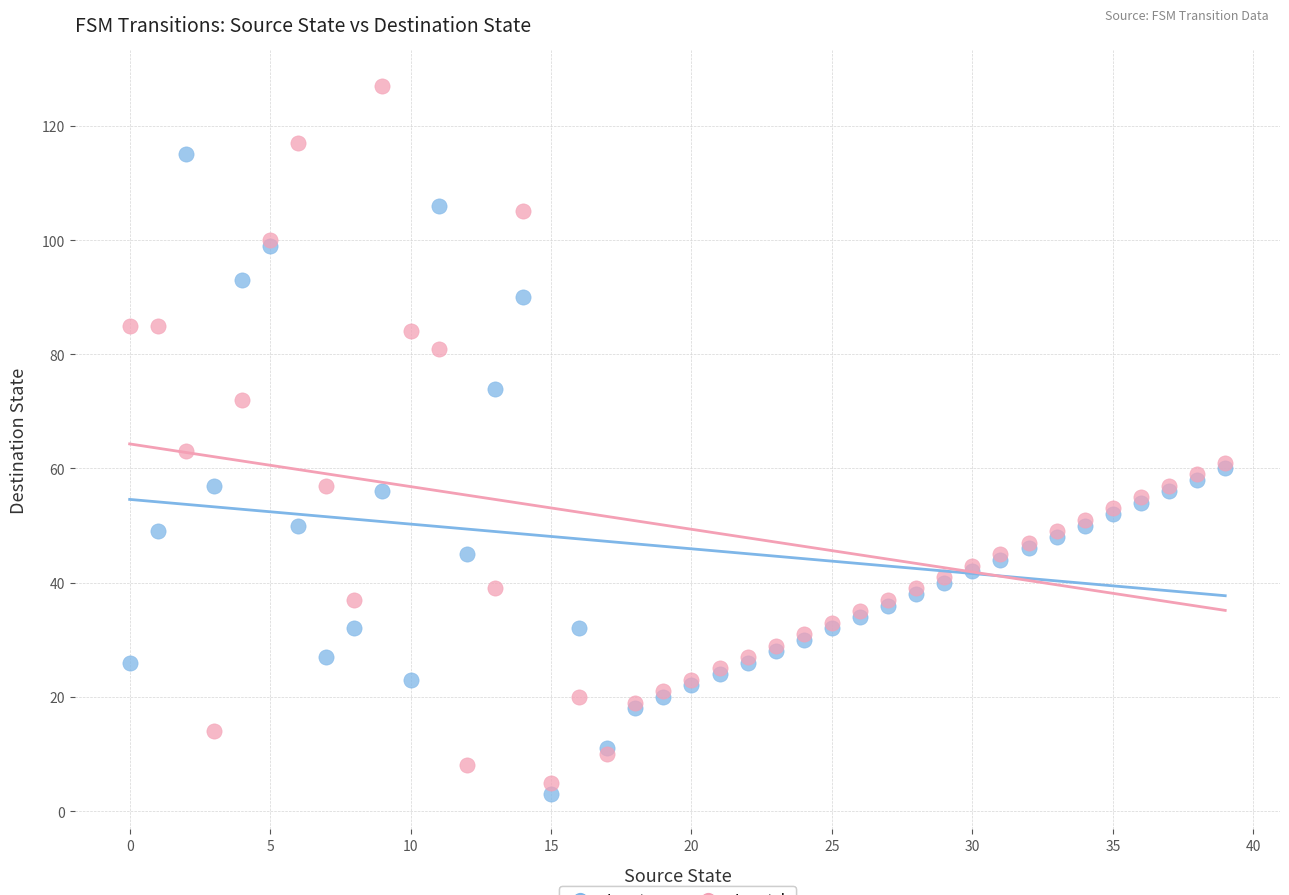

Across all series, what Y value is closest to 65?

63